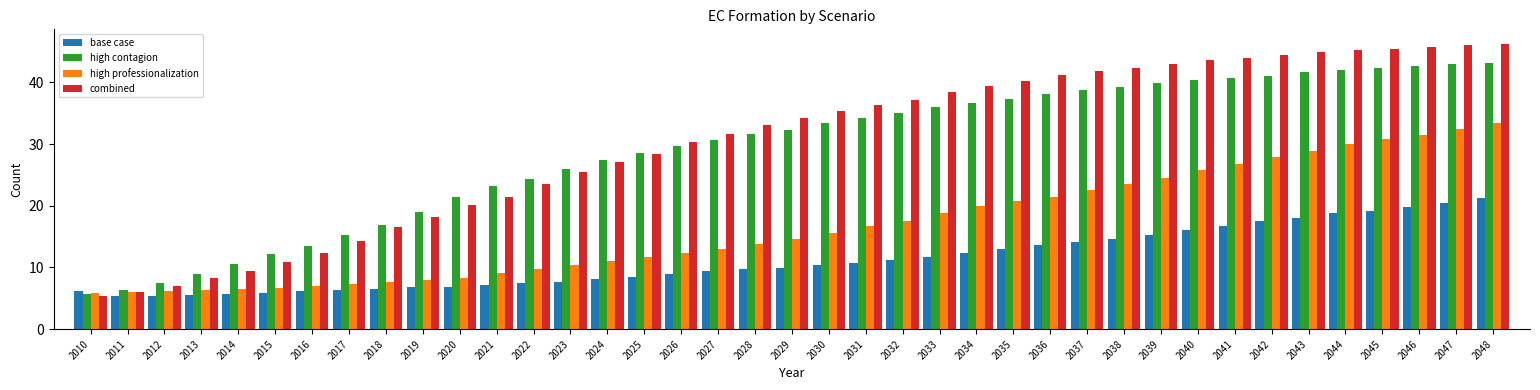

The value of high contagion at 2048 is 16.0. True or false?

False